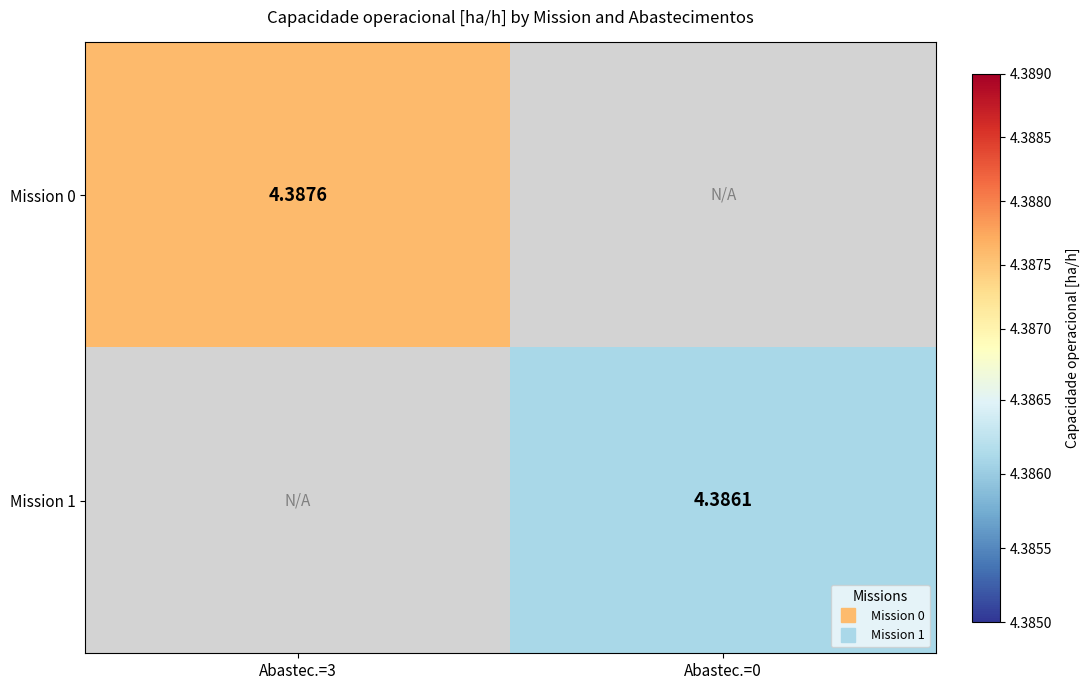

Rank the series by their average value, from highest to lowest.

Mission 0, Mission 1